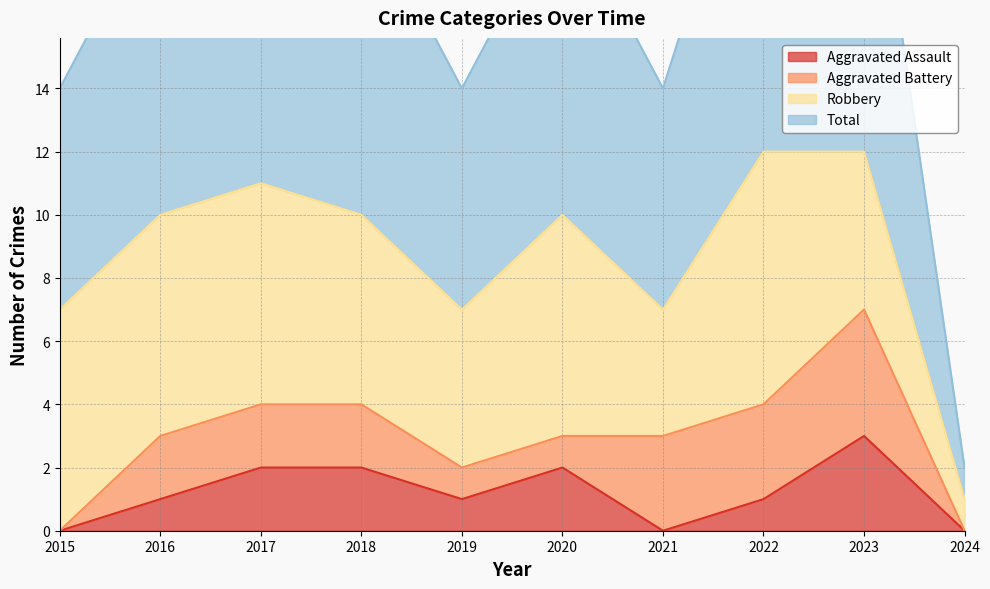

The Aggravated Assault series shows 0 at 2024. True or false?

True